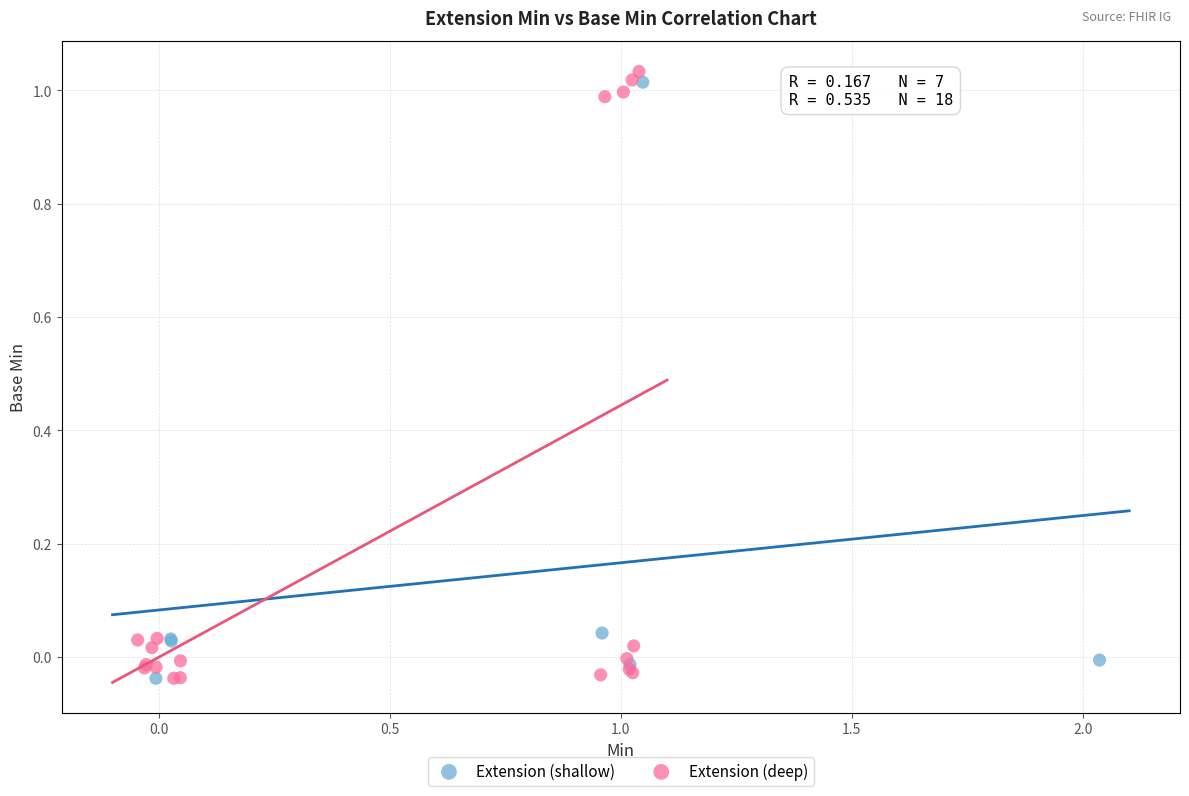

What are all the series names shown in the legend?

Extension (shallow), Extension (deep)